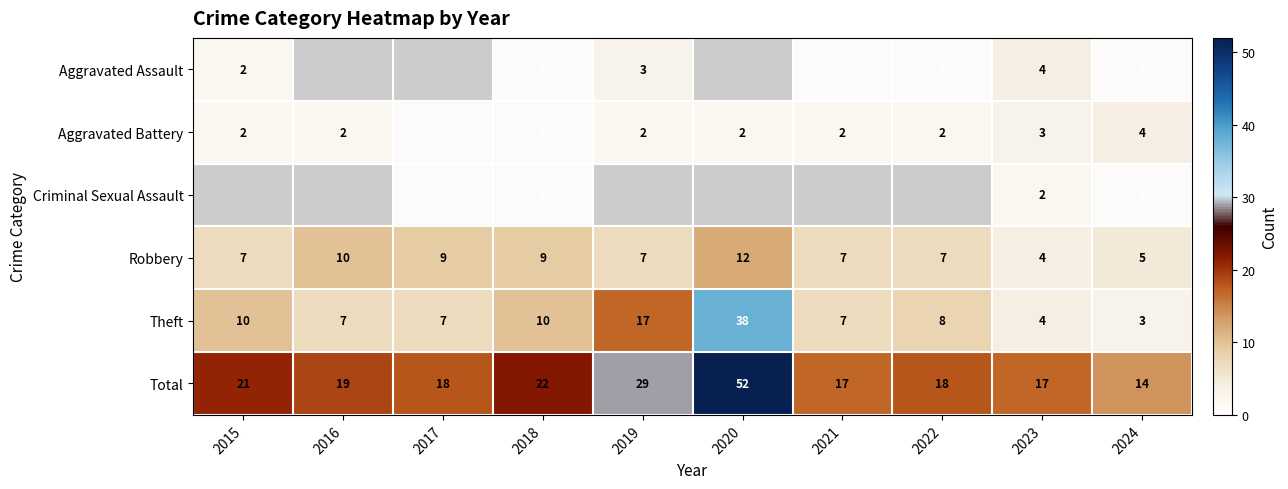

Which category has the lowest value in the Theft series?

2024